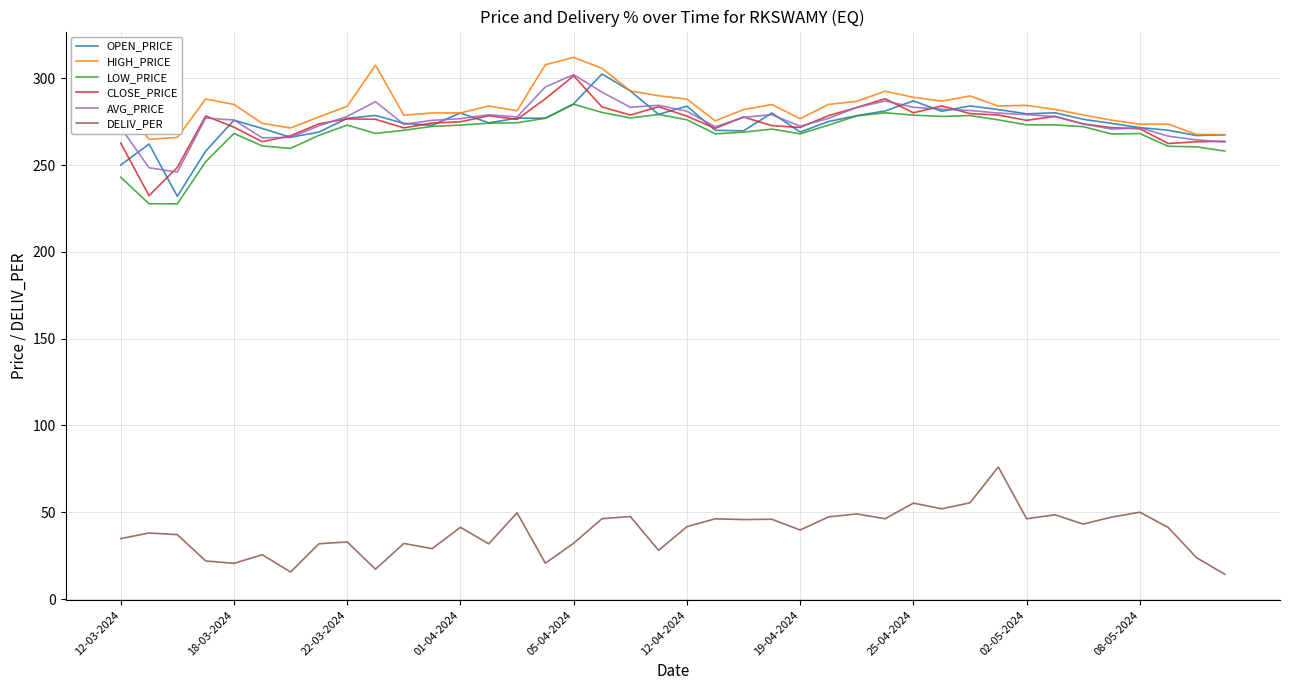

True or false: LOW_PRICE and DELIV_PER intersect in this chart.

False